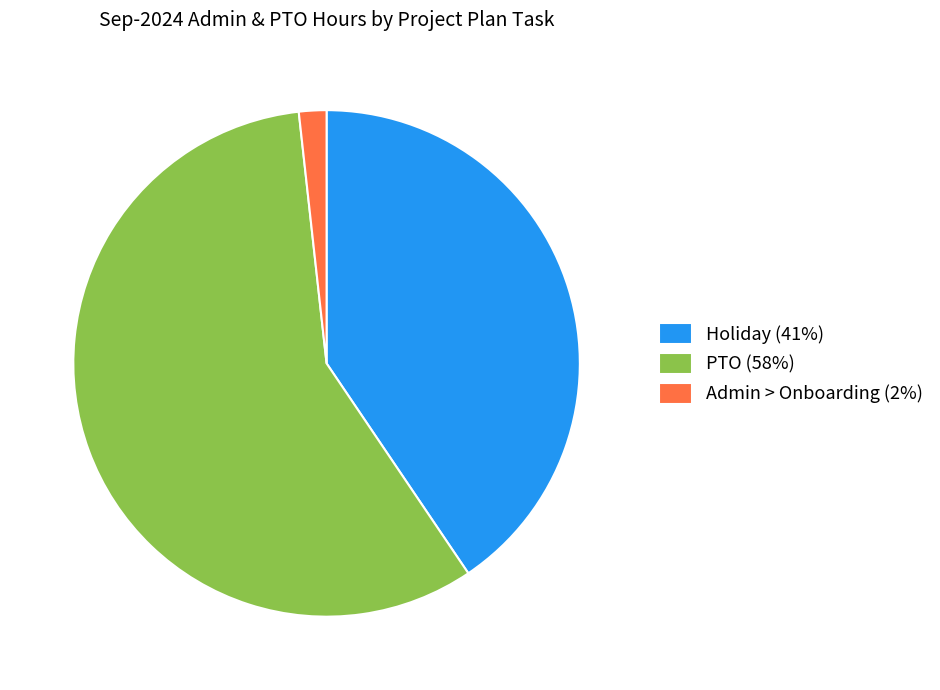

Combined, do Holiday (41%) and PTO (58%) account for over 50%?

Yes